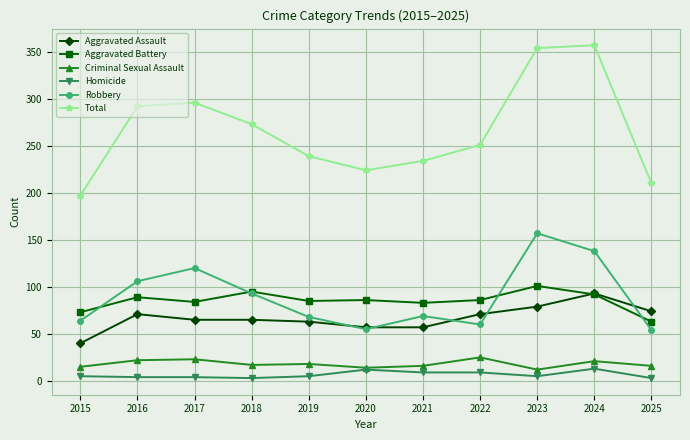

At how many categories does at least one series exceed 148?

11